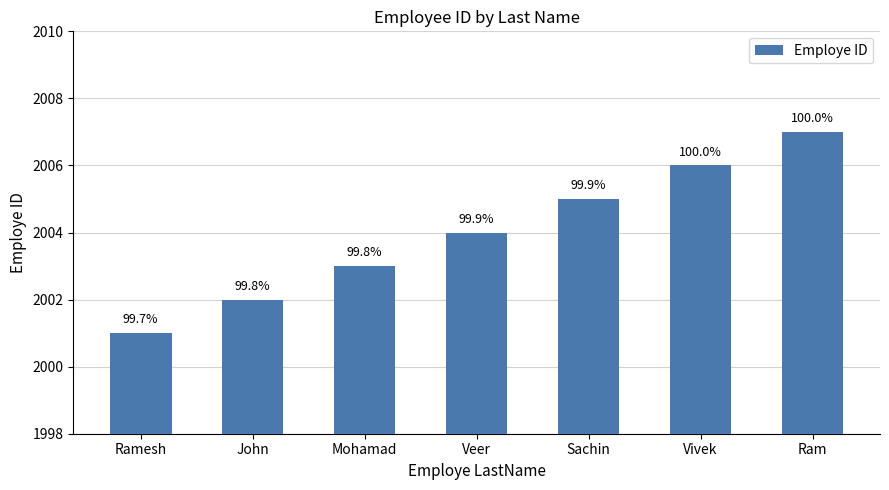

Does the chart contain any negative values?

No